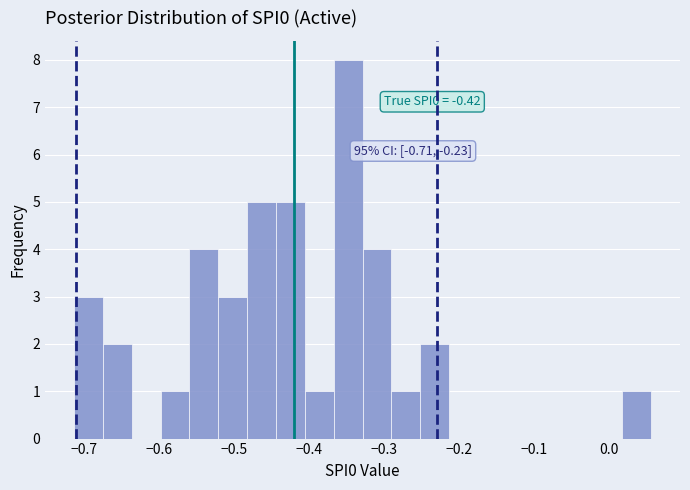

Read against the x-axis, roughly where is the centre of the tallest bar?

-0.35